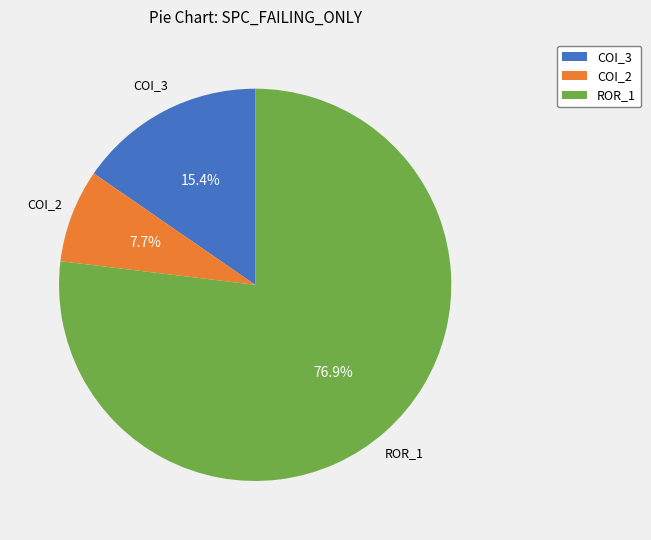

Rank the categories by value from highest to lowest.

ROR_1, COI_3, COI_2